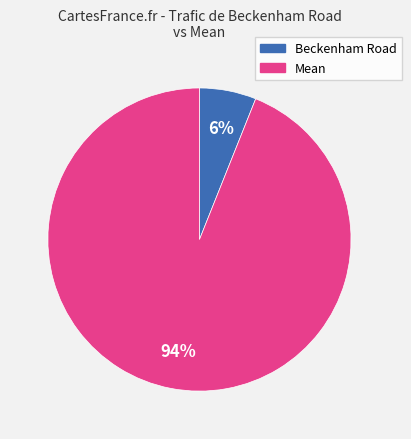

True or false: Beckenham Road accounts for 1% of the total.

False